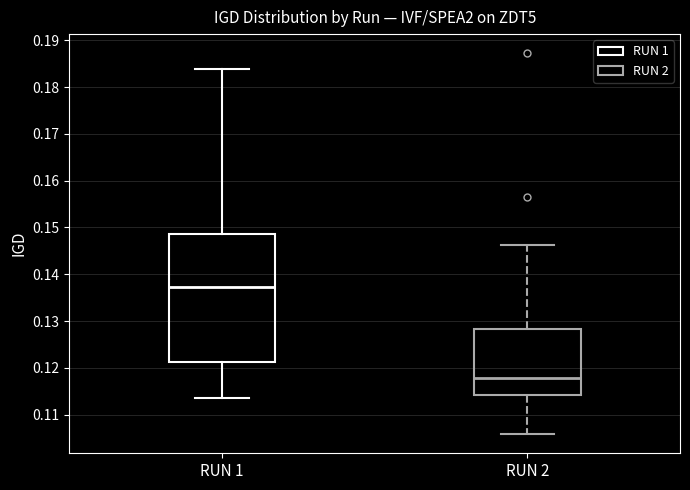

Where is the upper edge of the box for RUN 1 on the y-axis? The values are not printed on the chart, so give them approximately, as read against the axis.

0.149